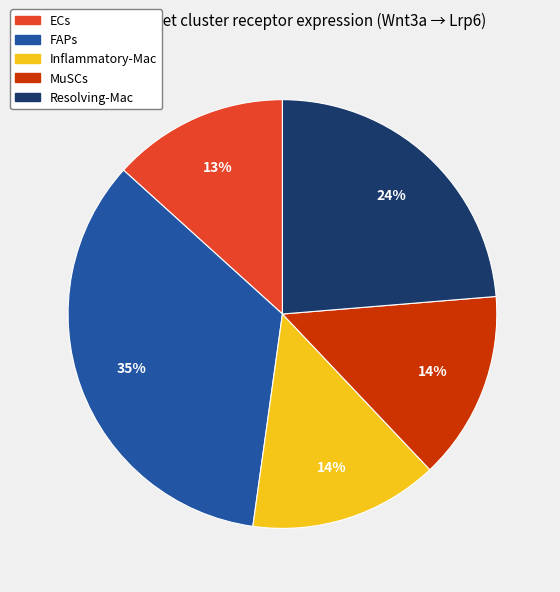

Which slice is the largest?

FAPs